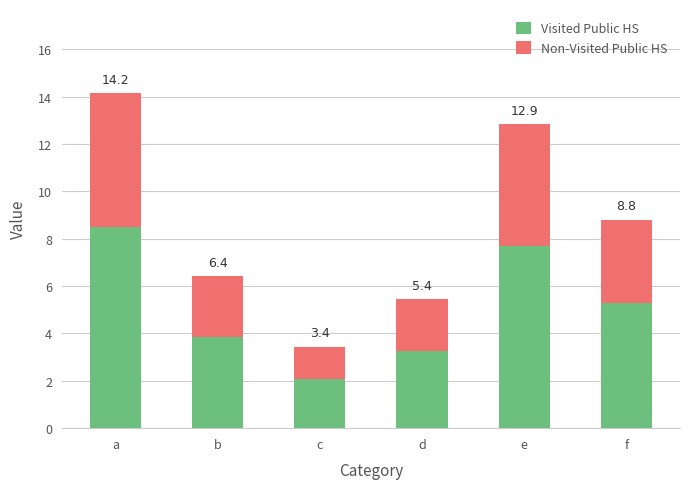

What is the approximate value of Visited Public HS at a?

8.5